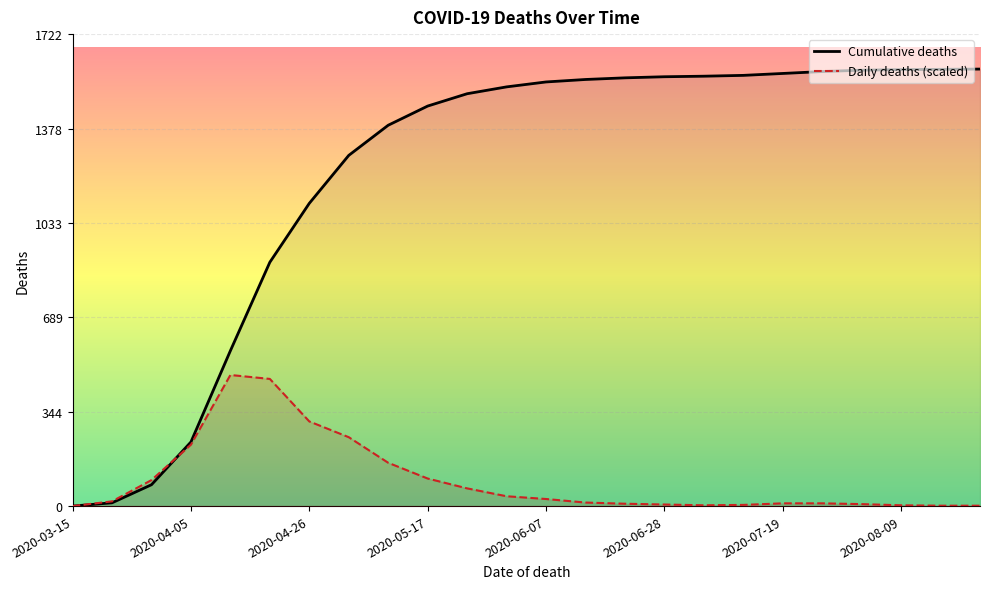

What is the highest value of the Cumulative deaths series?

1595.0